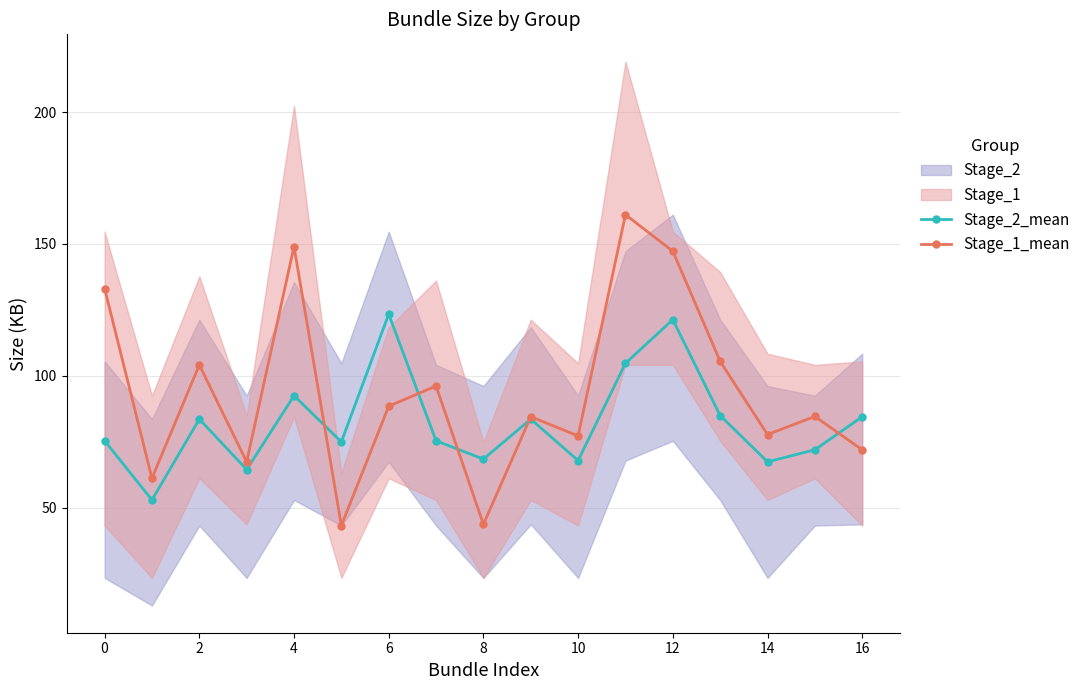

At which category is the sum across all series the highest?

12